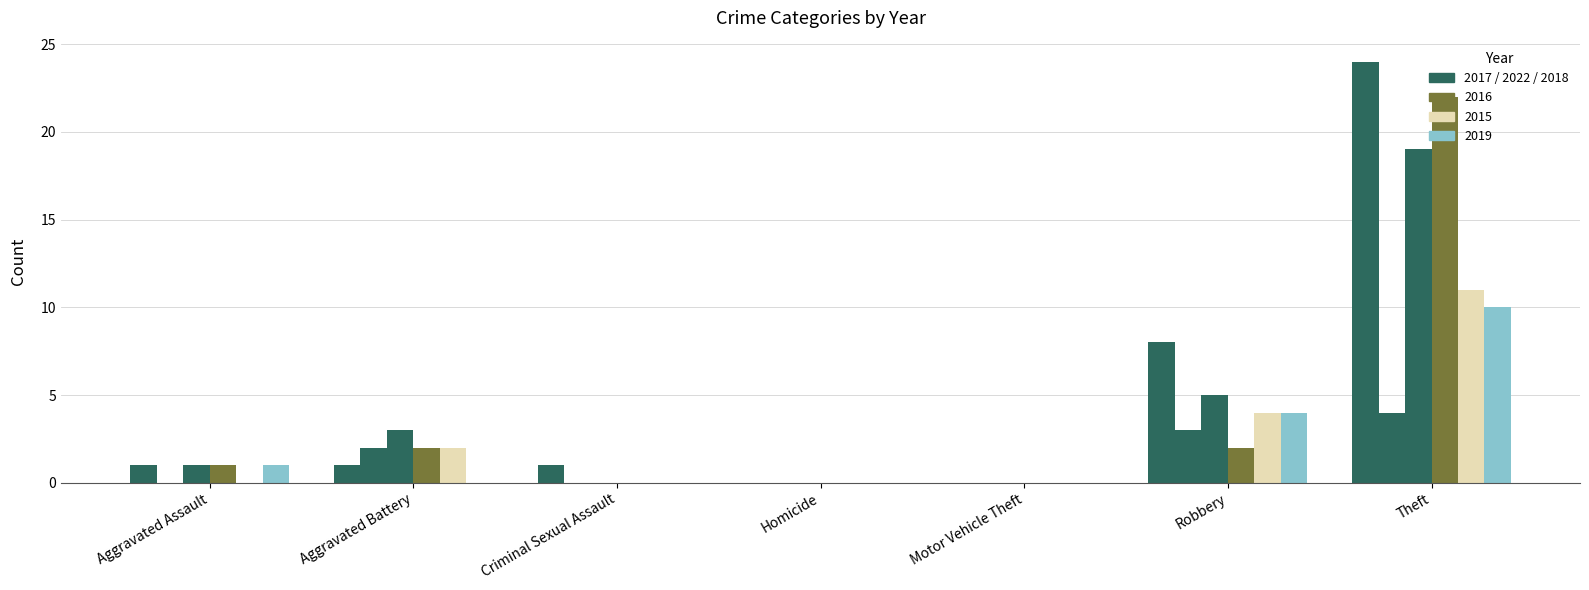

How many data points does each series have?

7